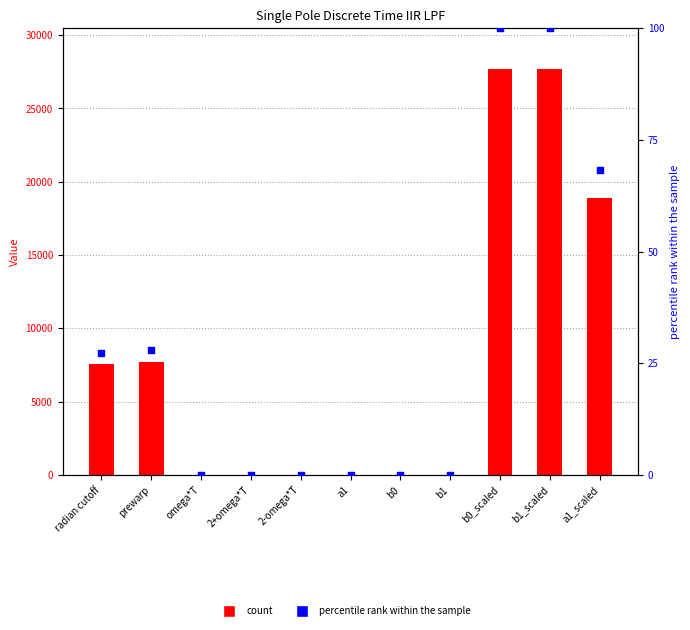

Which series contains the highest Y value?

Value